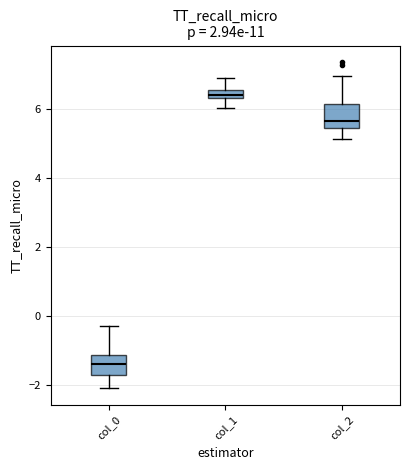

Where is the upper edge of the box for col_1 on the y-axis? The values are not printed on the chart, so give them approximately, as read against the axis.

6.6